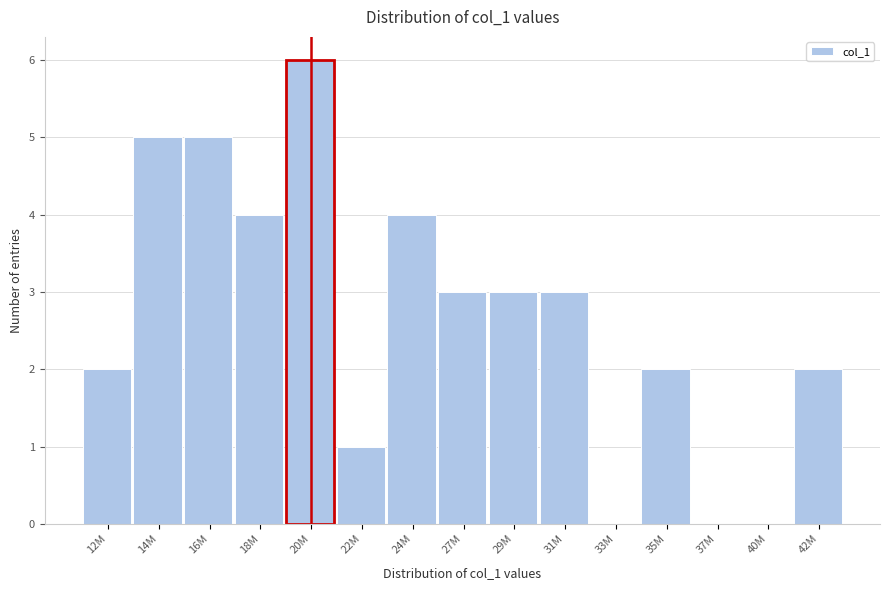

Reading left to right, extract all data points from this chart.

12M=2	14M=5	16M=5	18M=4	20M=6	22M=1	24M=4	27M=3	29M=3	31M=3	33M=0	35M=2	37M=0	40M=0	42M=2